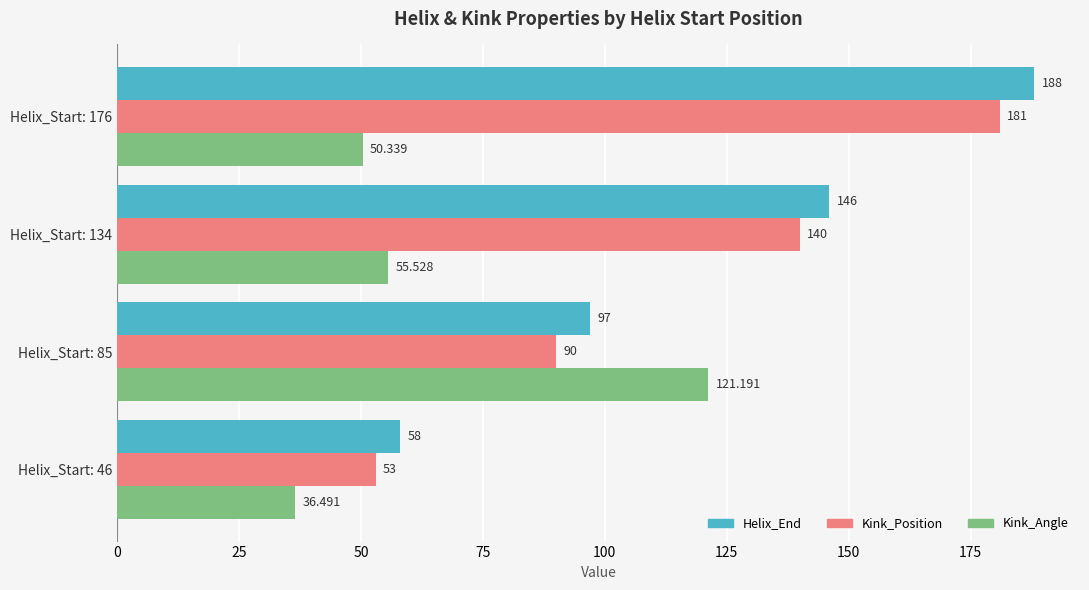

Which series has the largest total across all categories?

Helix_End